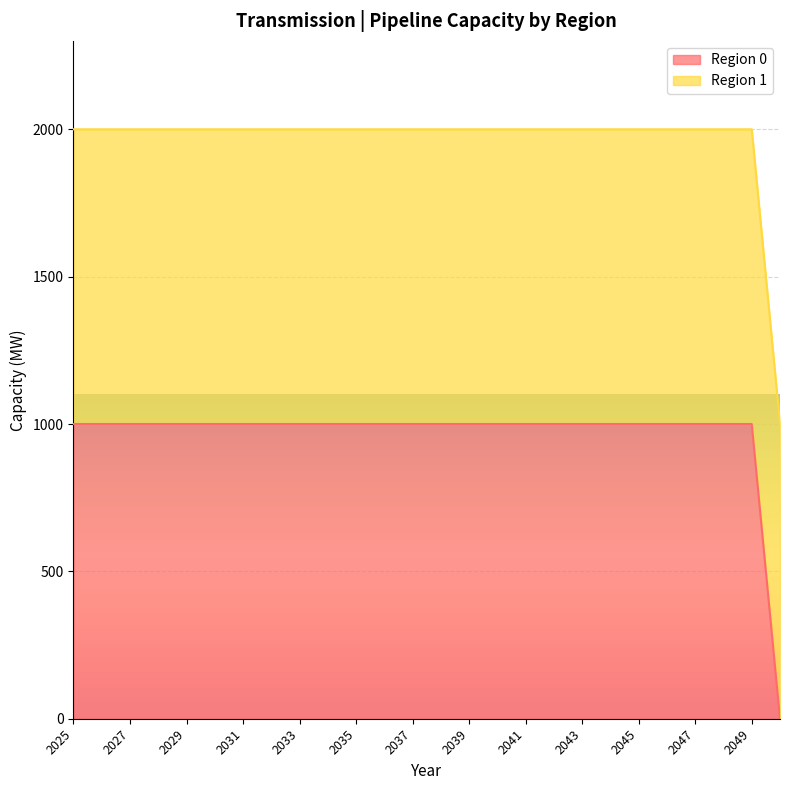

Does the chart display data point markers on the line(s)?

No